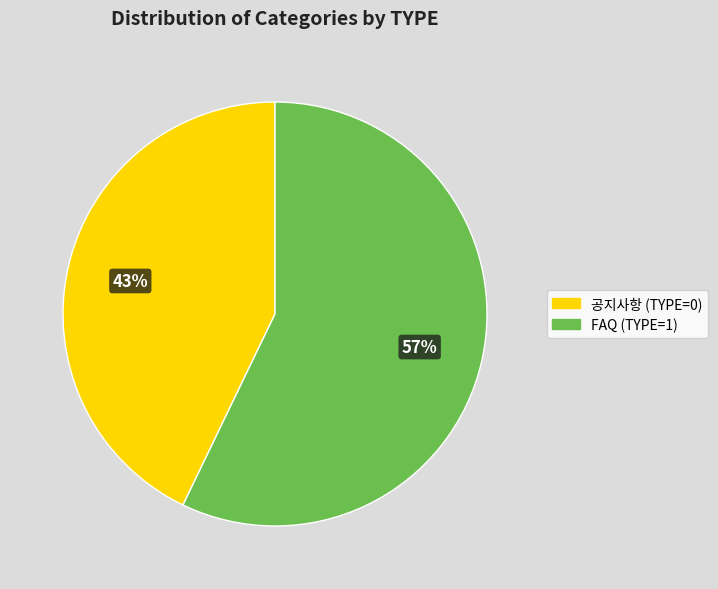

Does any single category account for the majority?

Yes